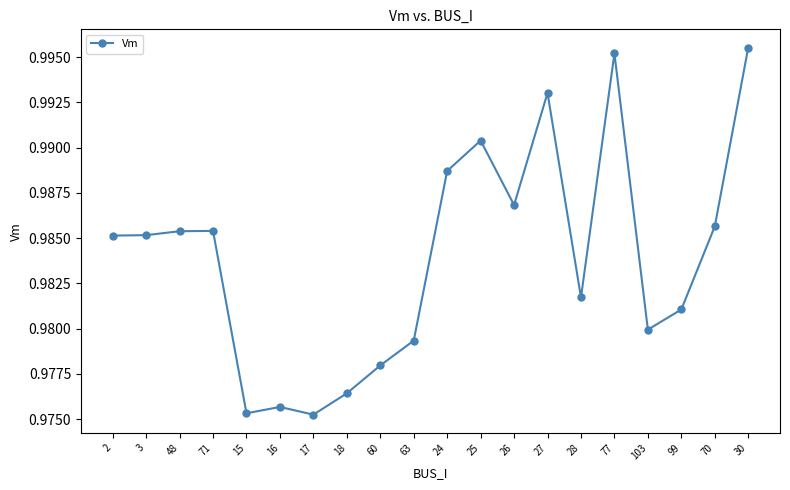

Is it true that the value at 60 is 1.6?

False